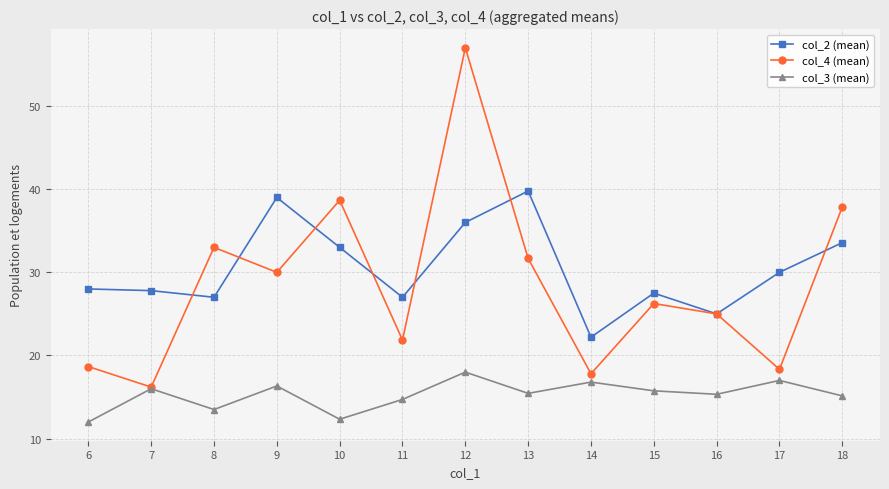

True or false: col_3 (mean) and col_2 (mean) intersect in this chart.

False